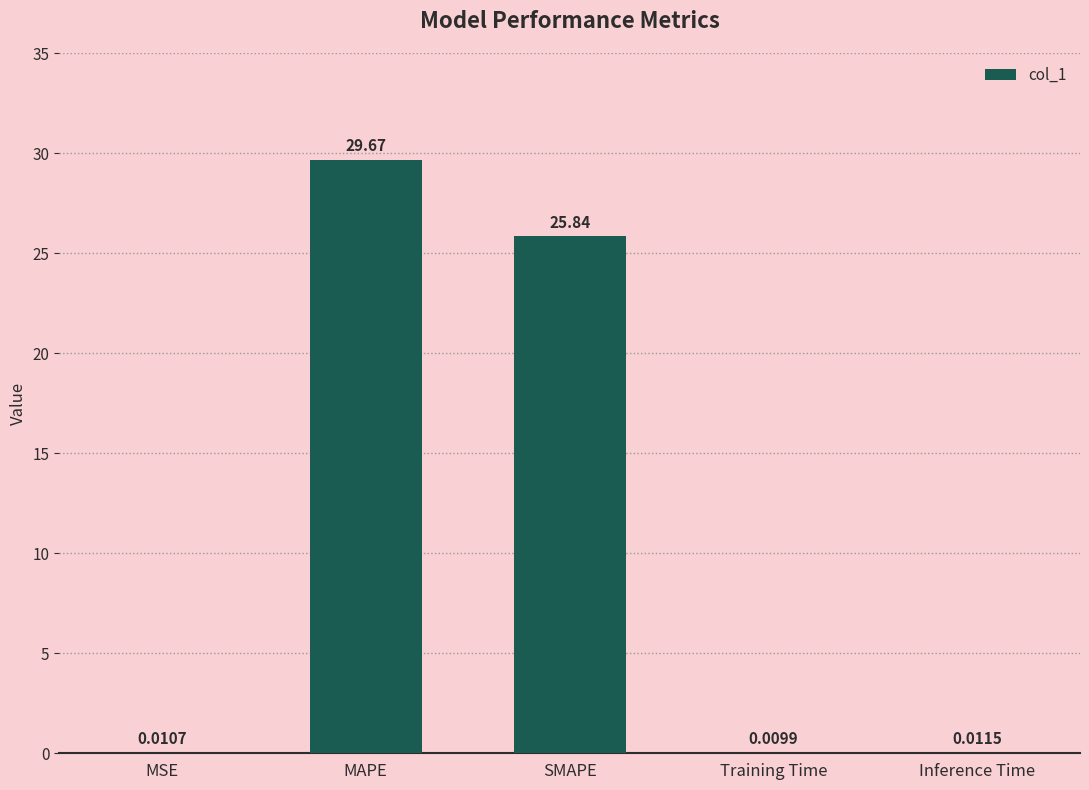

Does the chart contain stacked bars?

No